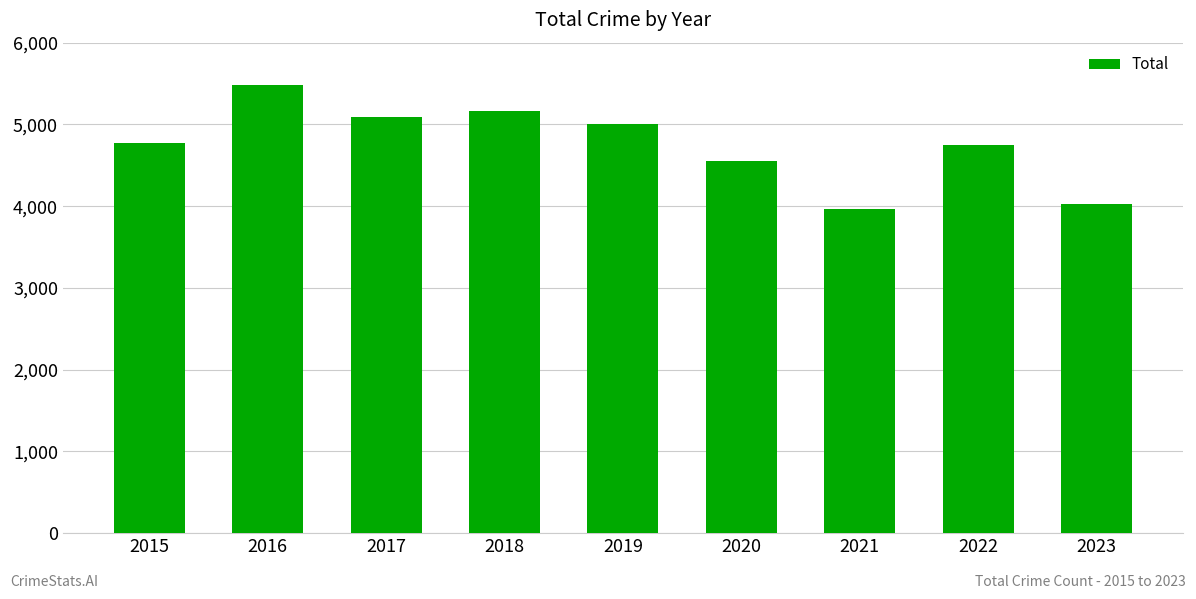

What is the maximum value shown in the chart?

5481